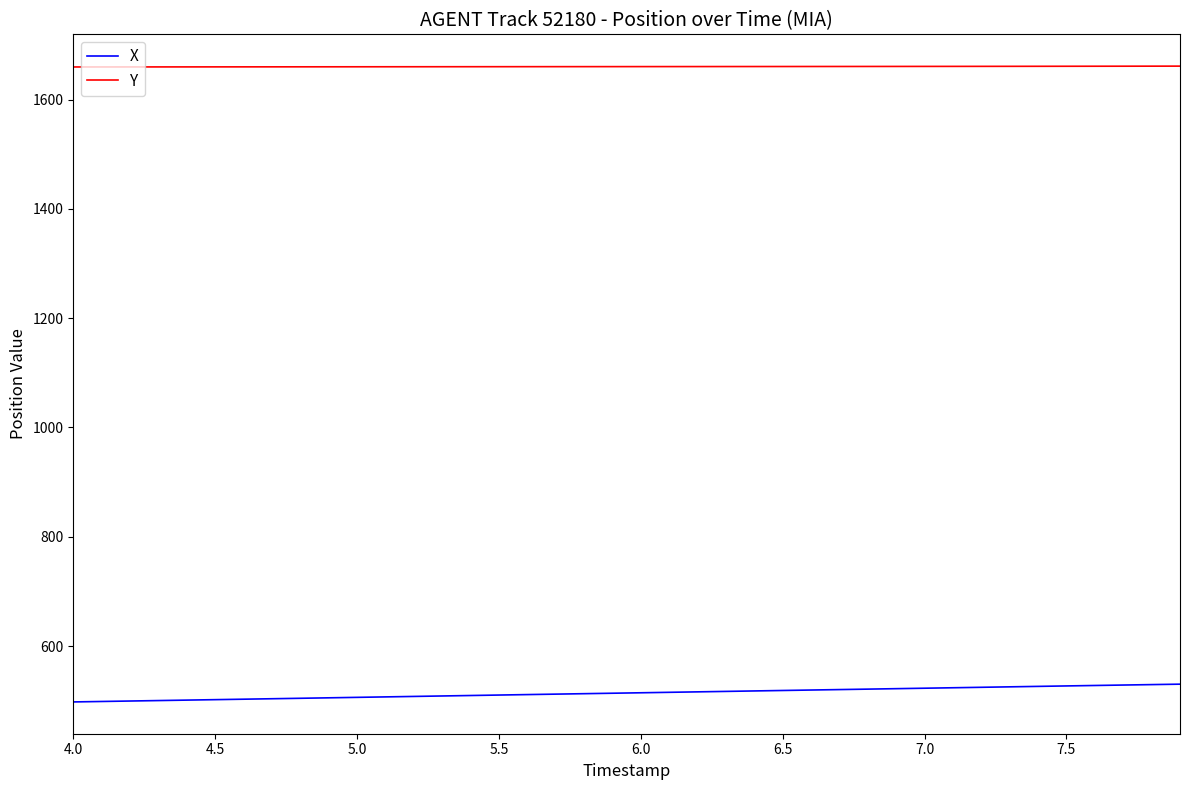

Rank the series by their average value, from highest to lowest.

Y, X